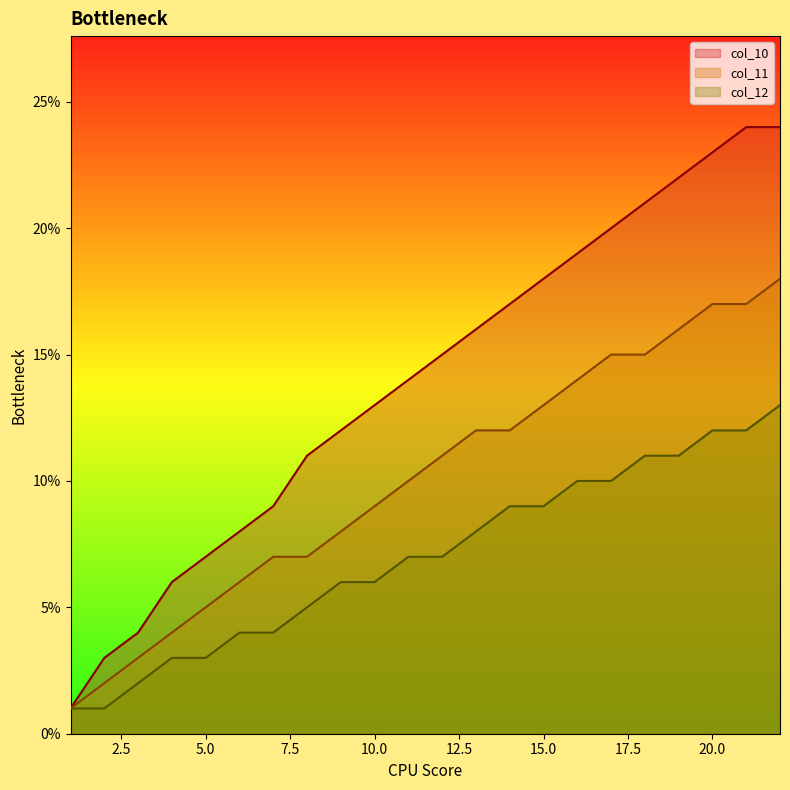

True or false: col_10 and col_11 cross at least once.

False